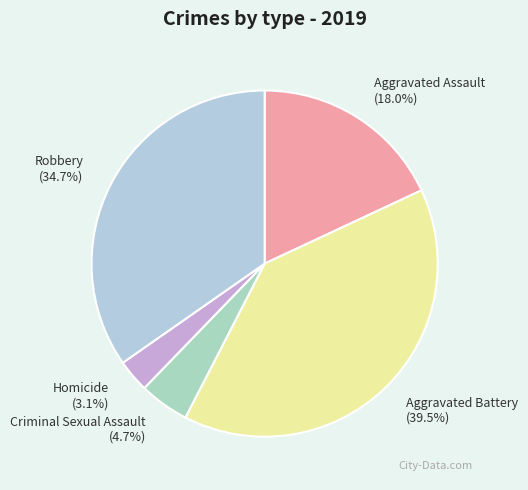

Is it true that Homicide is 12% of the pie?

False